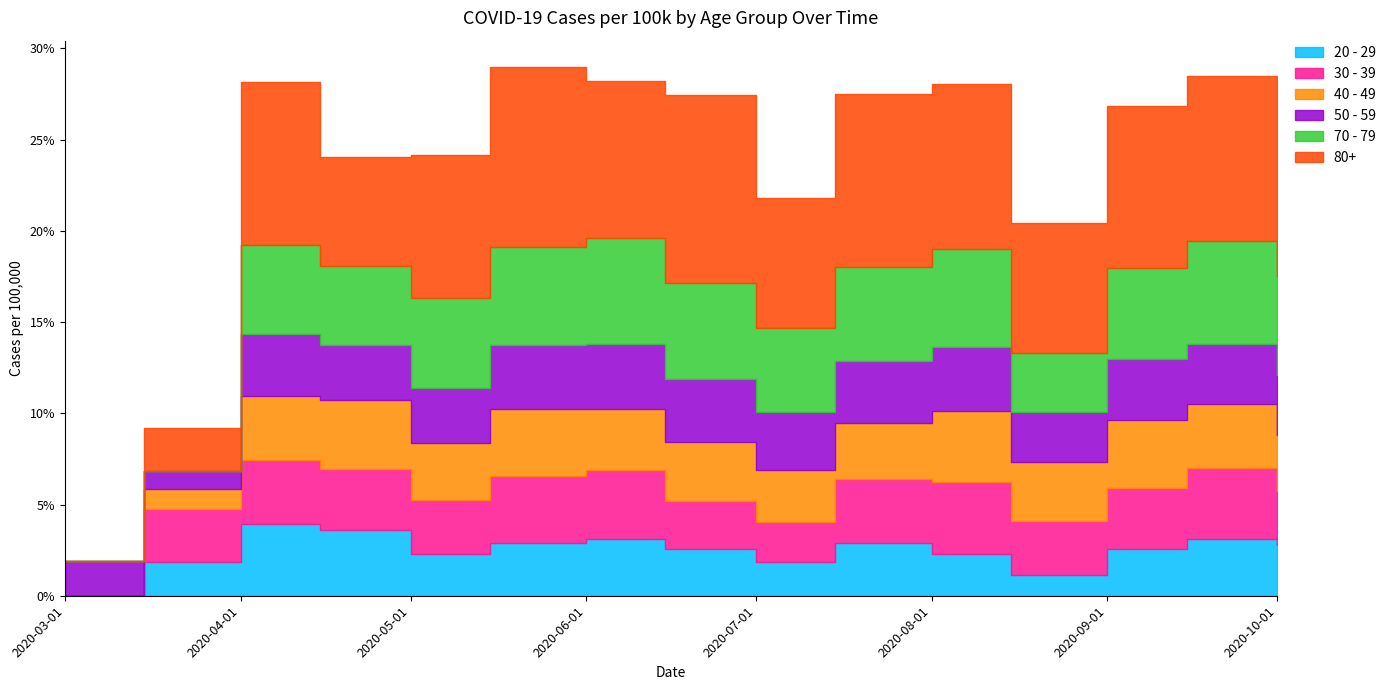

What are all the series names shown in the legend?

20 - 29, 30 - 39, 40 - 49, 50 - 59, 70 - 79, 80+